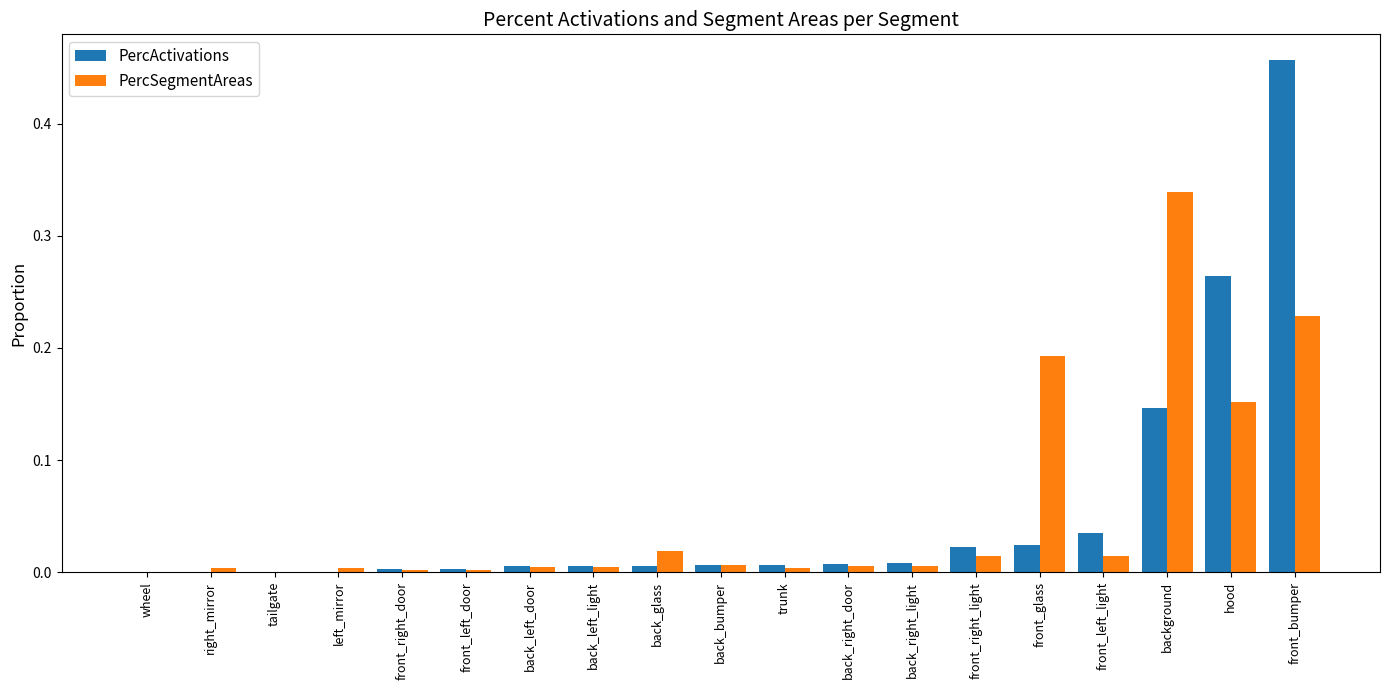

Between back_glass and background, which series saw the biggest shift?

PercSegmentAreas